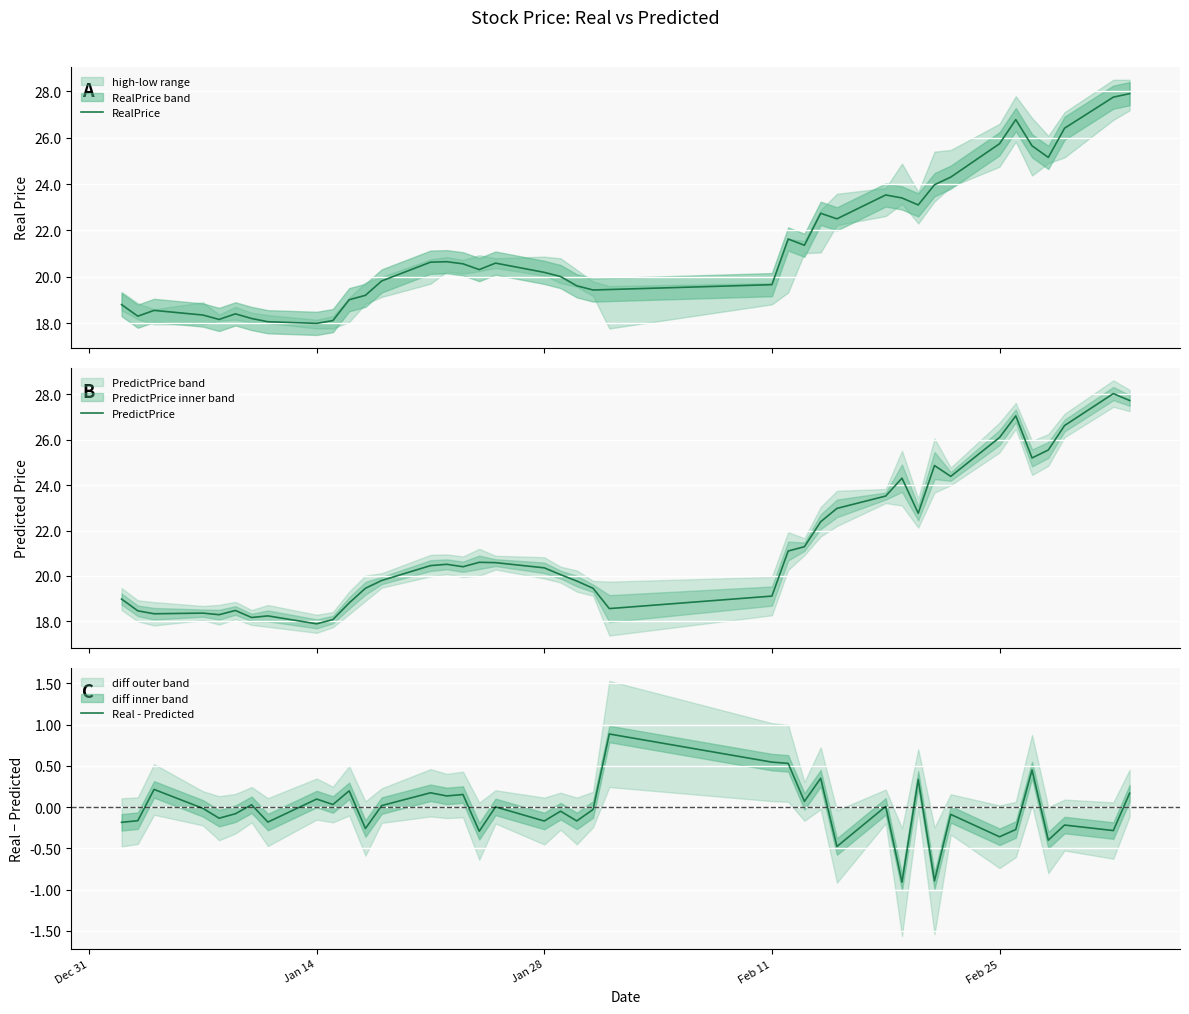

In PredictPrice, how many points are lower than both neighbors (excluding endpoints)?

9